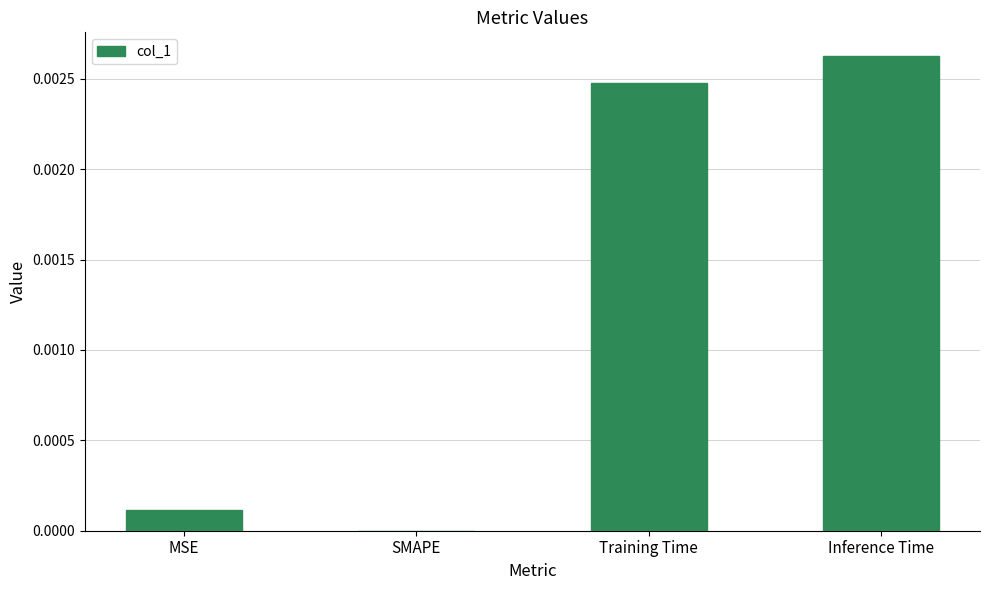

Between MSE and SMAPE, which is larger?

MSE